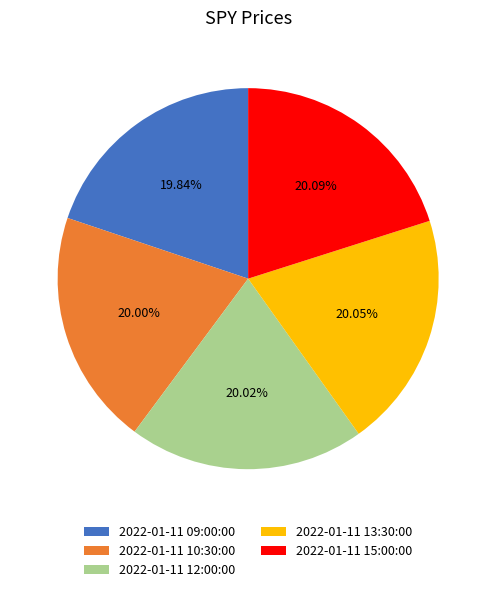

Count the number of slices in the pie.

5